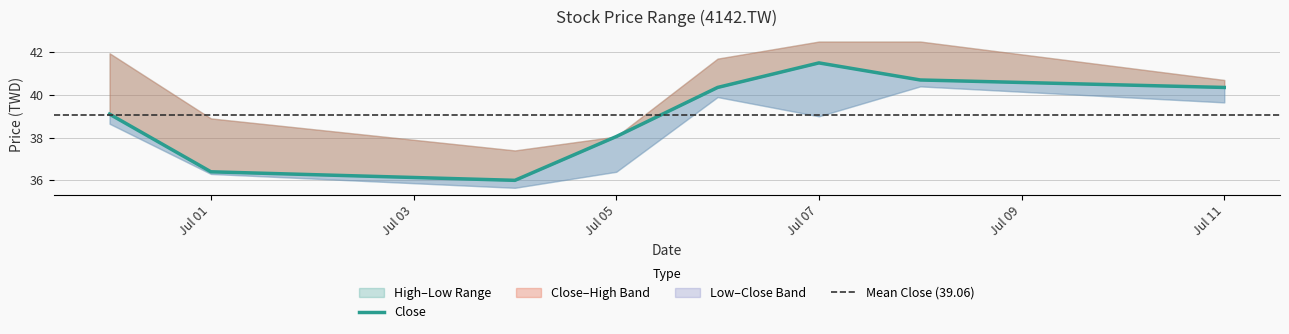

At which category does Close reach its first local peak?

2022-07-07